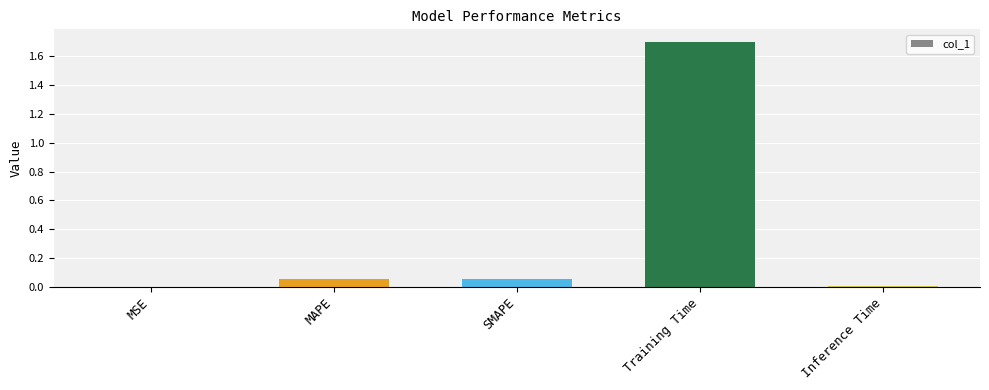

What is the difference between the values at Training Time and MAPE?

1.6